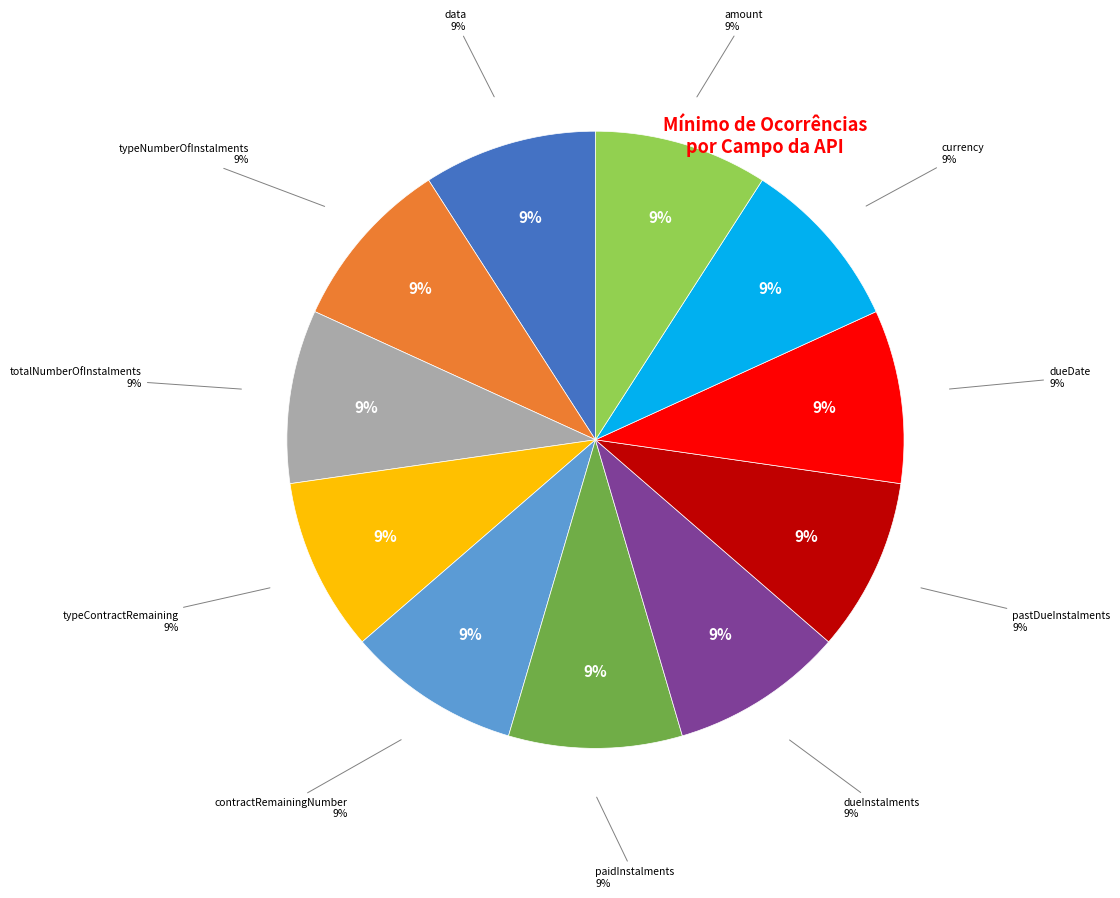

Which category has the biggest portion of the pie?

data